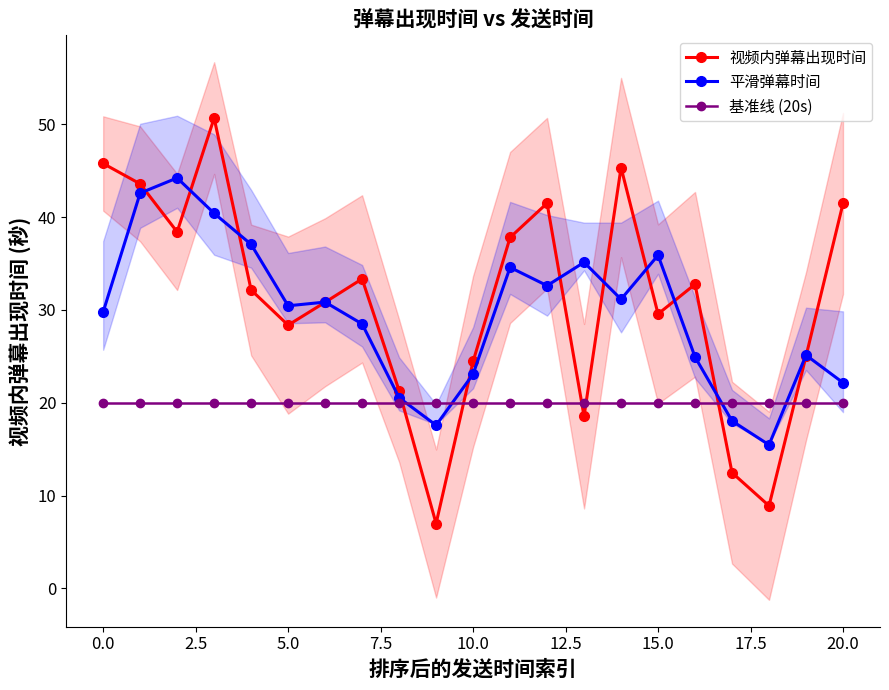

What is the lowest value of the 视频内弹幕出现时间 series?

7.0